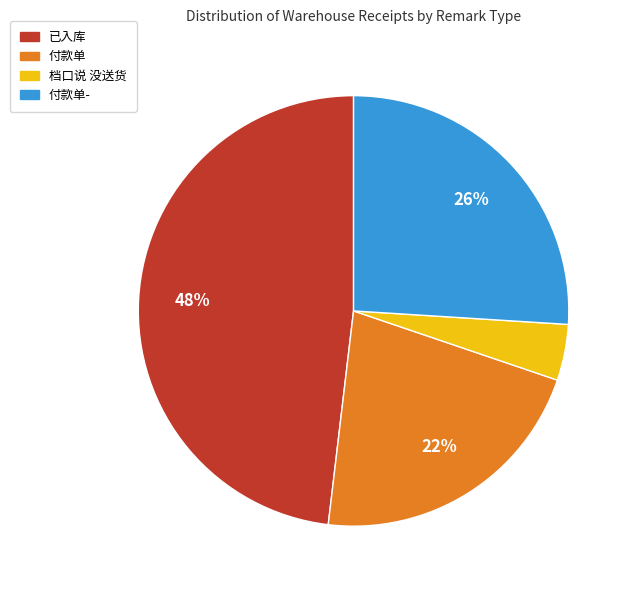

Is there a majority slice in this chart?

No